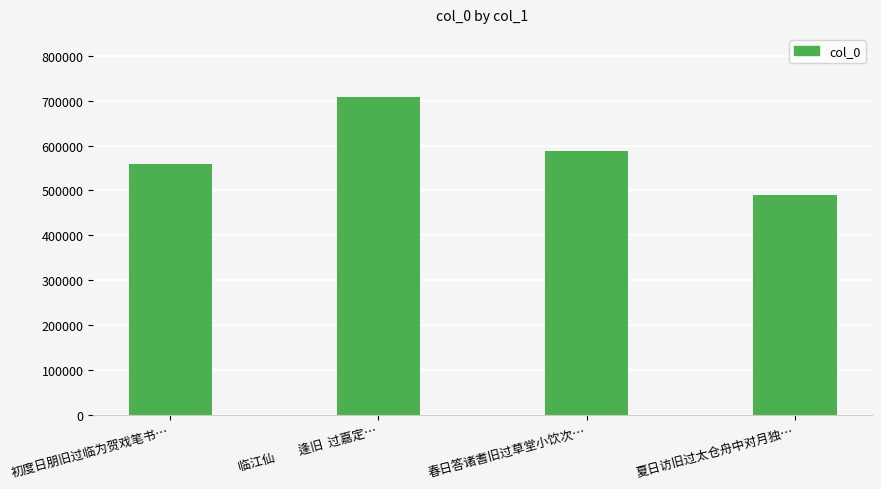

Reading left to right, what are all the values shown in this chart?

初度日朋旧过临为贺戏笔书…=559850	临江仙　　逢旧  过嘉定…=707563	春日答诸耆旧过草堂小饮次…=588704	夏日访旧过太仓舟中对月独…=490625